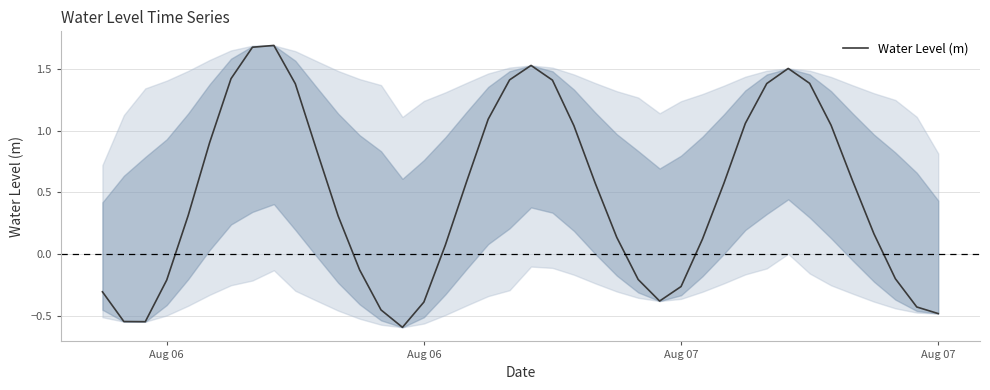

What is the smallest value displayed?

-0.6